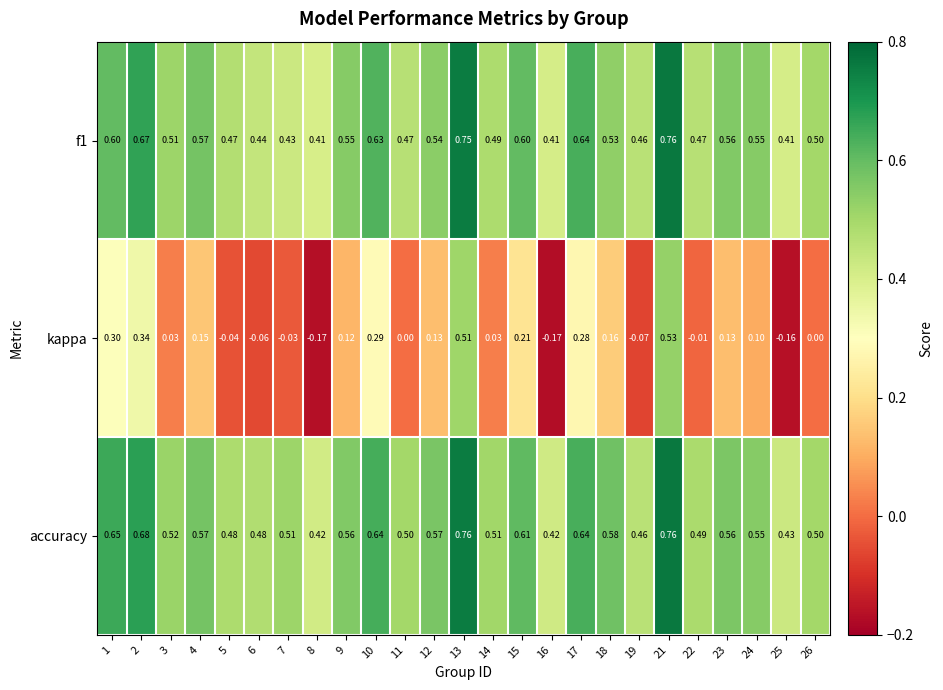

Count the number of categories in the chart.

25